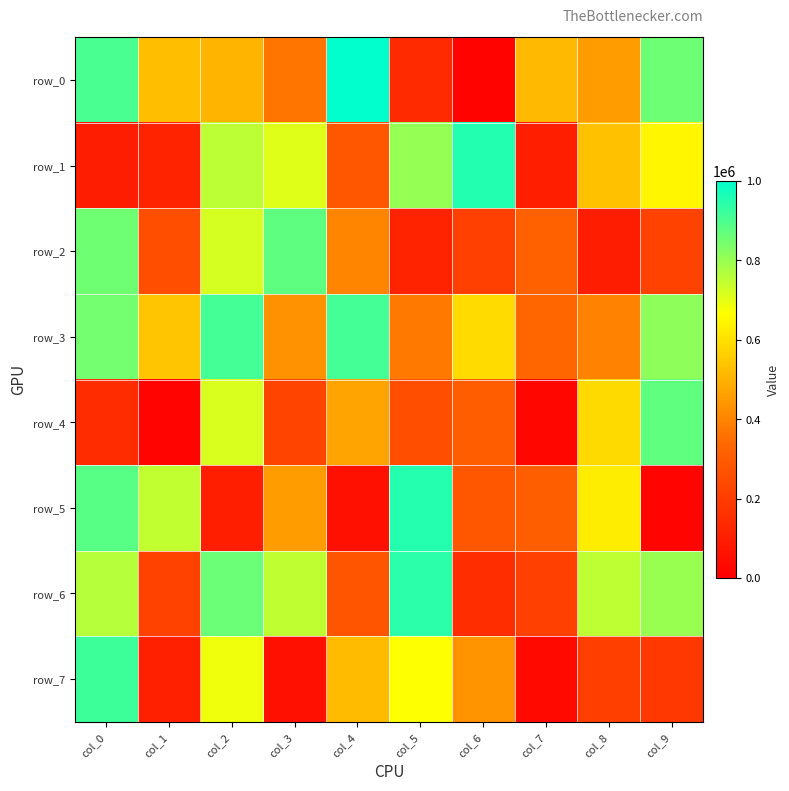

Which series has the widest spread of values?

row_0